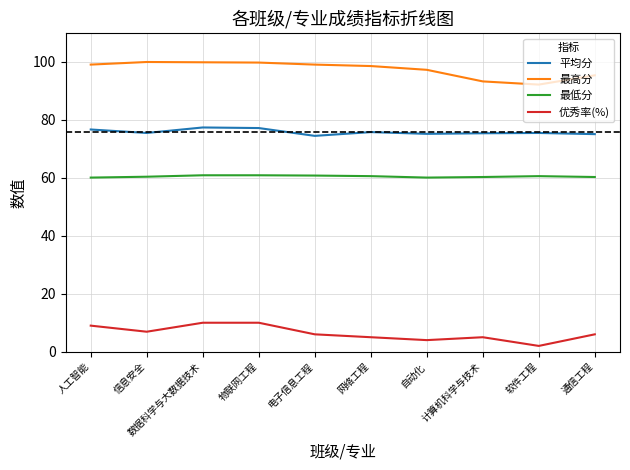

True or false: 优秀率(%) and 最高分 cross at least once.

False